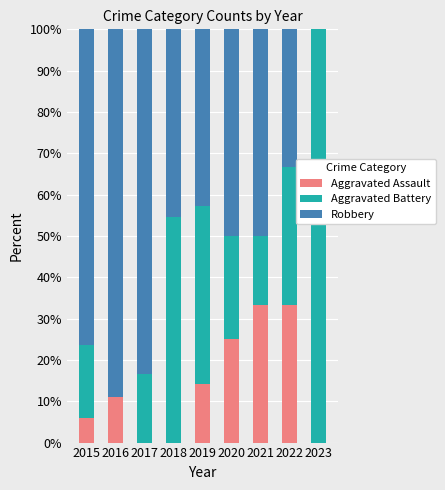

What is the total value across all series at 2016?

100.0